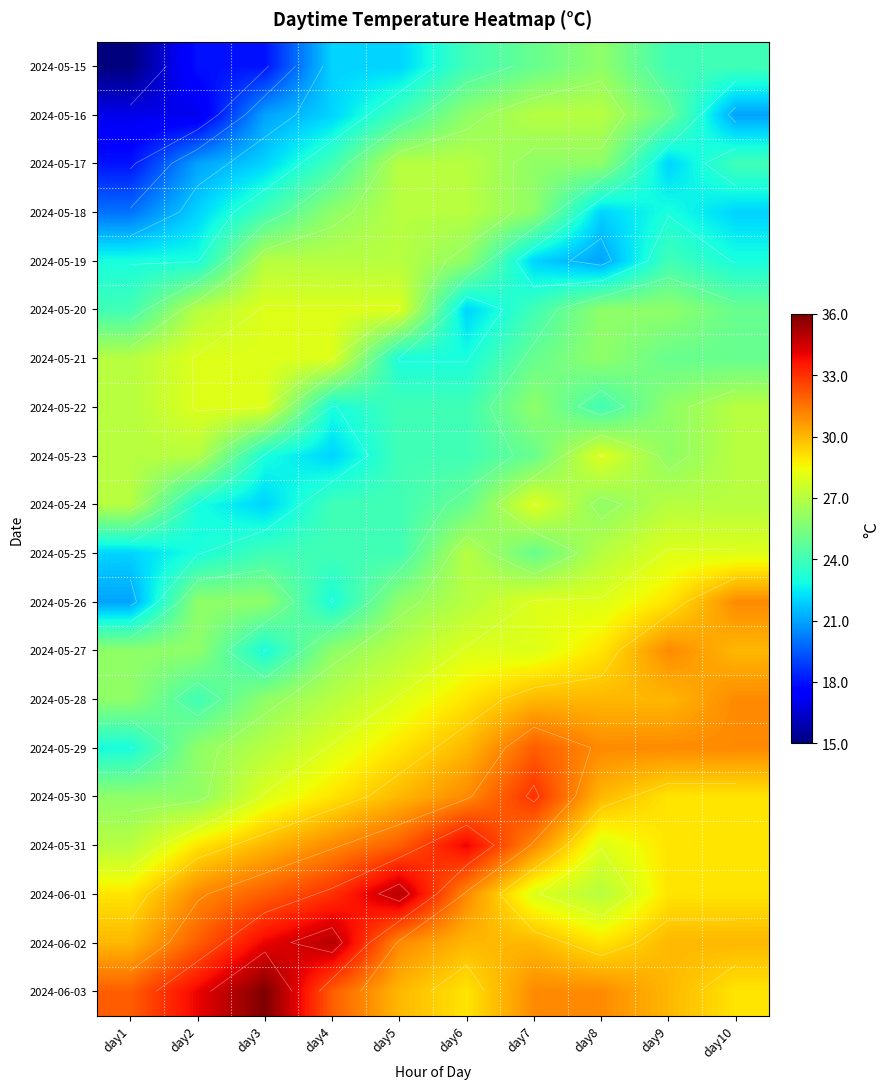

At how many categories does at least one series exceed 27?

10